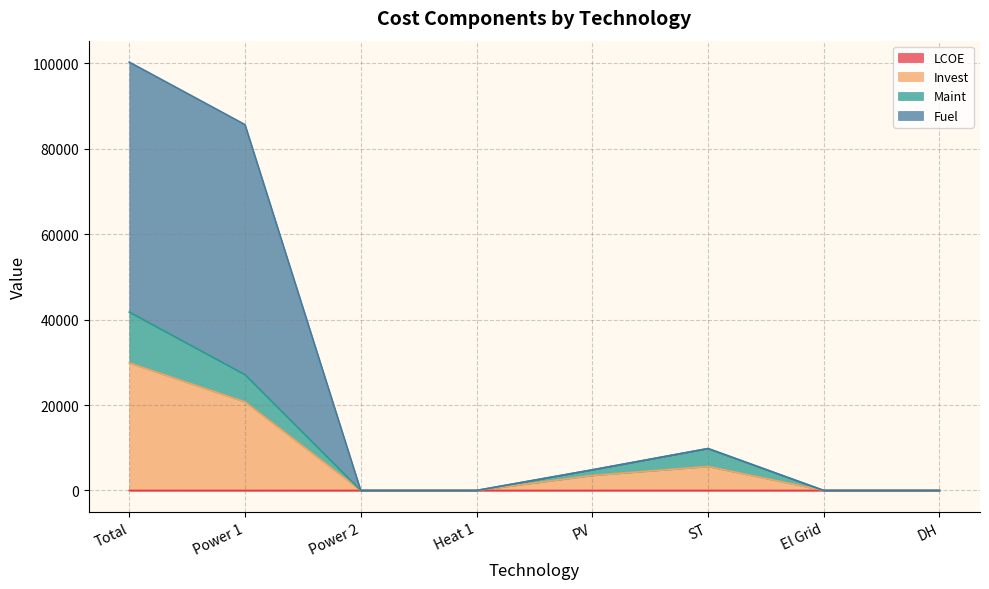

Between Total and Power 2, which series saw the biggest shift?

Fuel